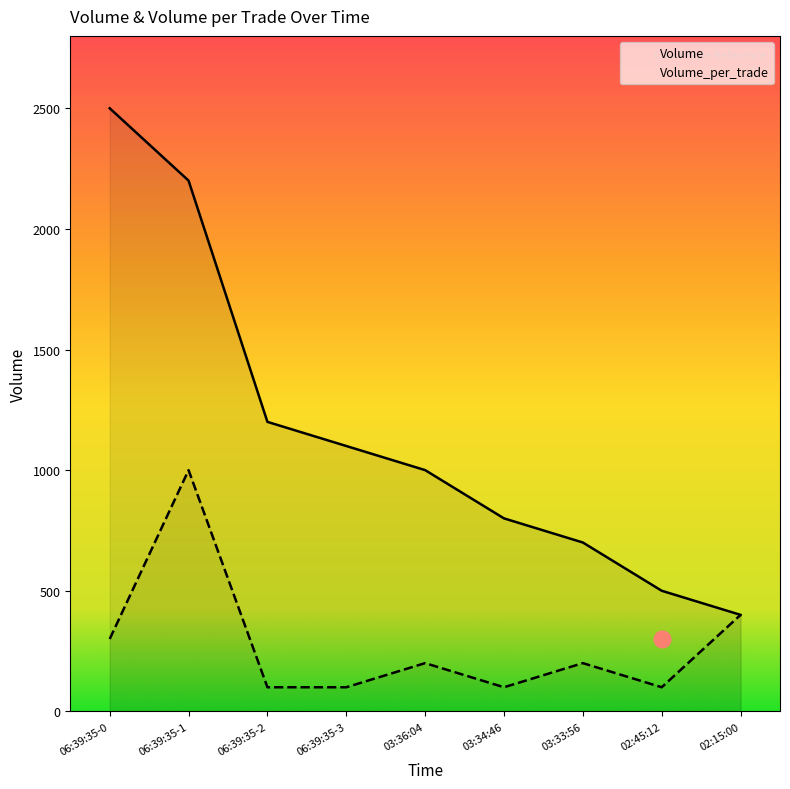

How many lines are shown in the chart?

2